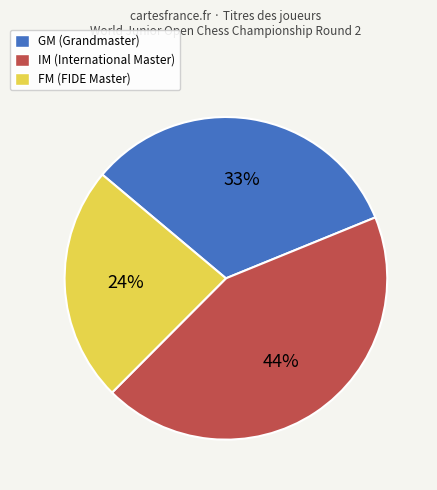

Rank the categories by value from lowest to highest.

FM, GM, IM